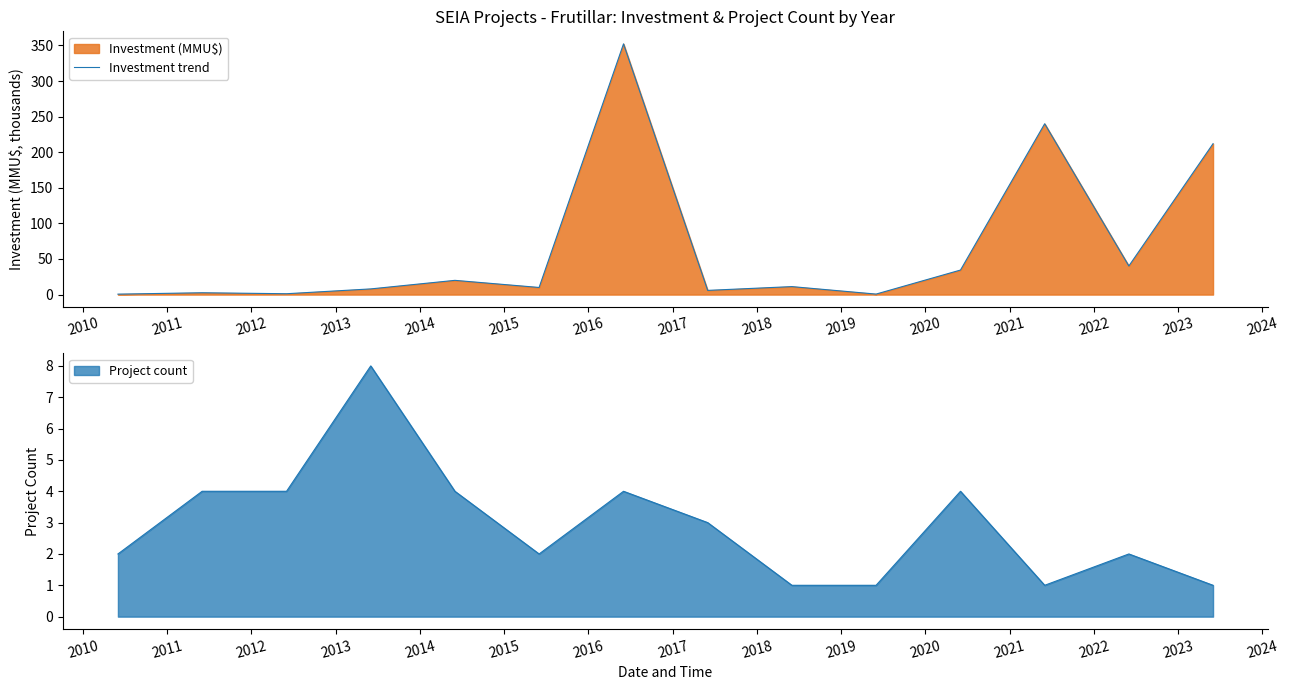

Reading left to right, extract all data points from this chart.

0.6	2.6	1.2	8.0	20.0	10.0	352.2	5.9	11.2	0.7	34.5	240.0	40.2	212.0